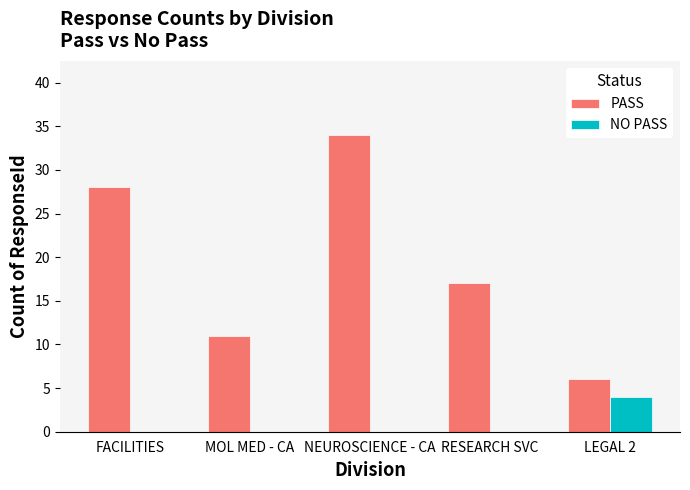

Are the bars horizontal?

No